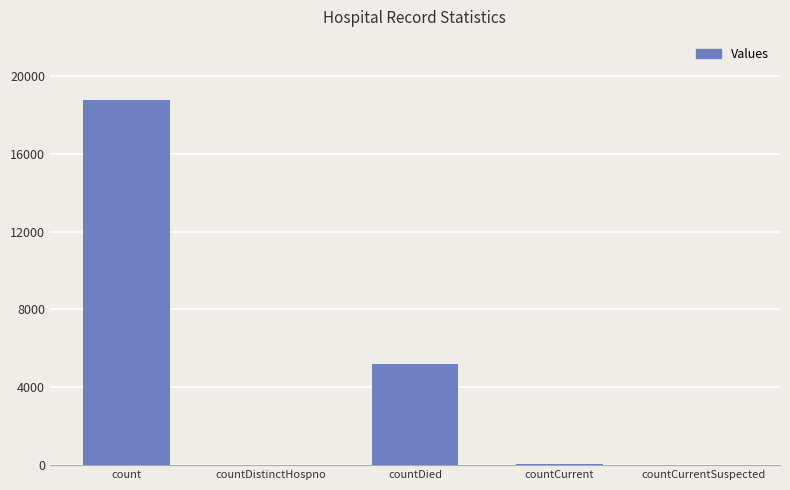

Which has a higher value, countCurrent or count?

count